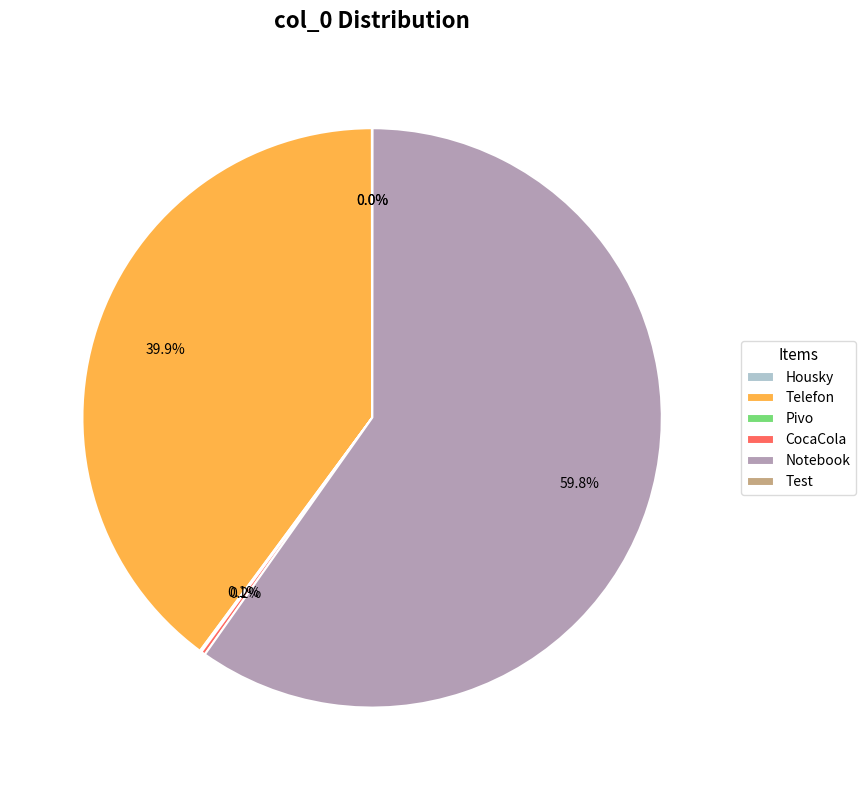

To the nearest percent, what portion does Notebook represent?

60%